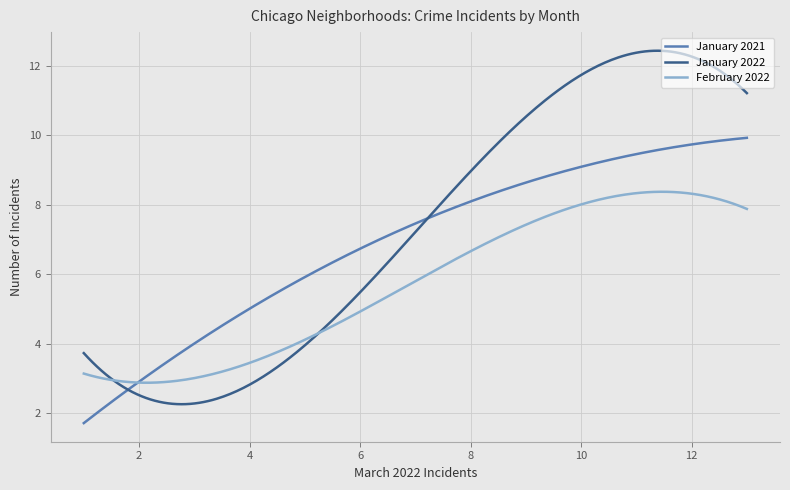

Rank the series by their average value, from highest to lowest.

January 2022, January 2021, February 2022